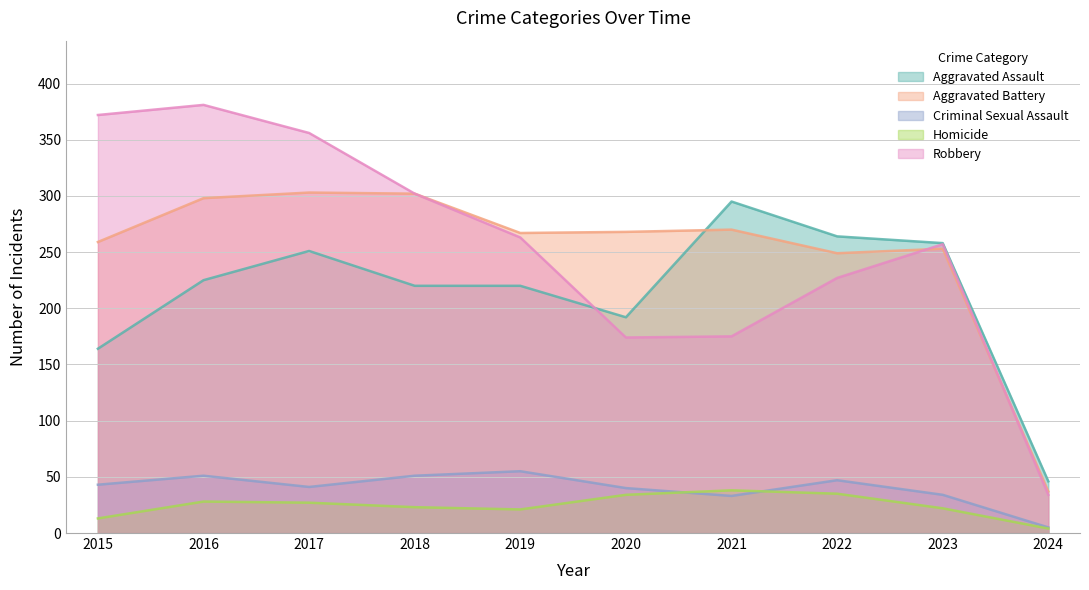

Reading left to right, what are all the values shown in this chart?

Aggravated Assault: 2015=164	2016=225	2017=251	2018=220	2019=220	2020=192	2021=295	2022=264	2023=258	2024=46
Aggravated Battery: 2015=259	2016=298	2017=303	2018=302	2019=267	2020=268	2021=270	2022=249	2023=253	2024=37
Criminal Sexual Assault: 2015=43	2016=51	2017=41	2018=51	2019=55	2020=40	2021=33	2022=47	2023=34	2024=5
Homicide: 2015=13	2016=28	2017=27	2018=23	2019=21	2020=34	2021=38	2022=35	2023=22	2024=4
Robbery: 2015=372	2016=381	2017=356	2018=302	2019=263	2020=174	2021=175	2022=227	2023=257	2024=34